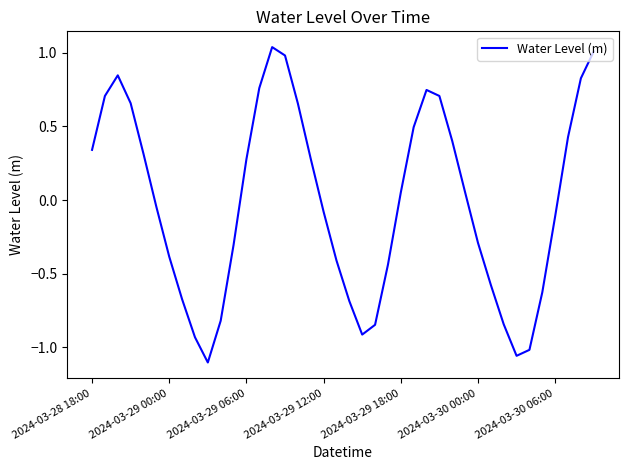

The chart shows a value of -0.1 at 2024-03-30 00:00. True or false?

False